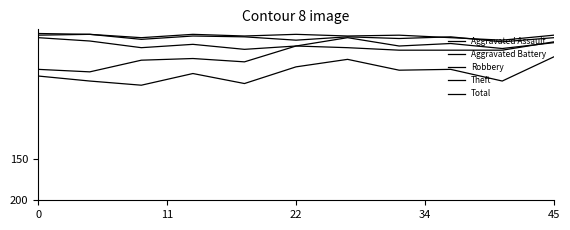

Is this an area chart (filled region under the line)?

No